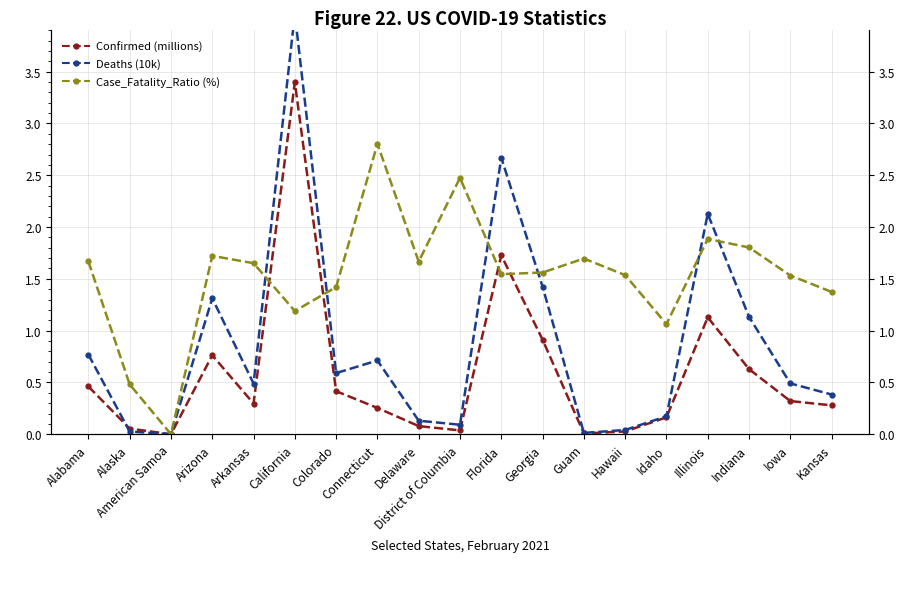

At Alaska, list the series in order from largest to smallest.

Case_Fatality_Ratio (%), Confirmed (millions), Deaths (10k)